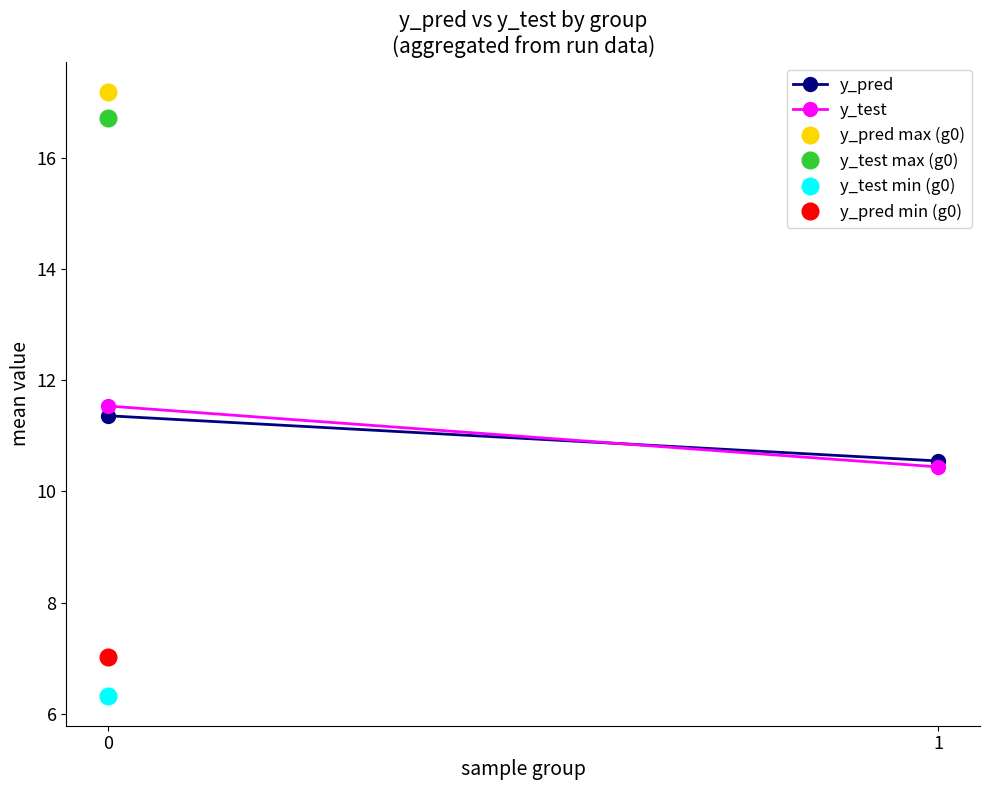

What is the spread (max minus min) of values at 1?

0.1